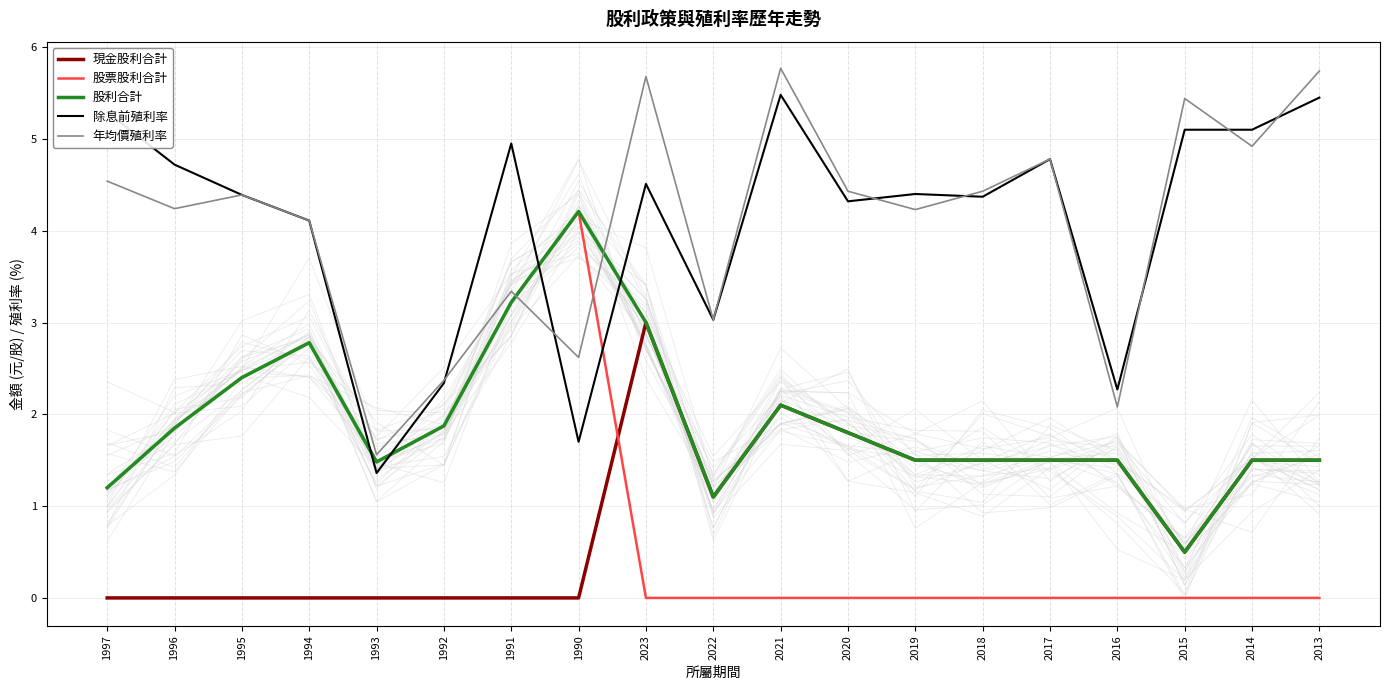

At which category is the sum across all series the highest?

2023